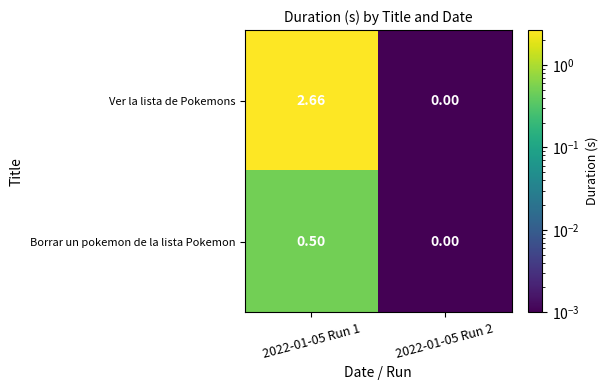

Which series has the widest spread of values?

Ver la lista de Pokemons